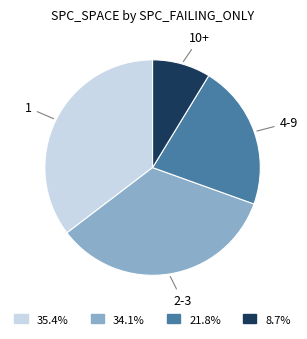

How many slices are in this pie chart?

4